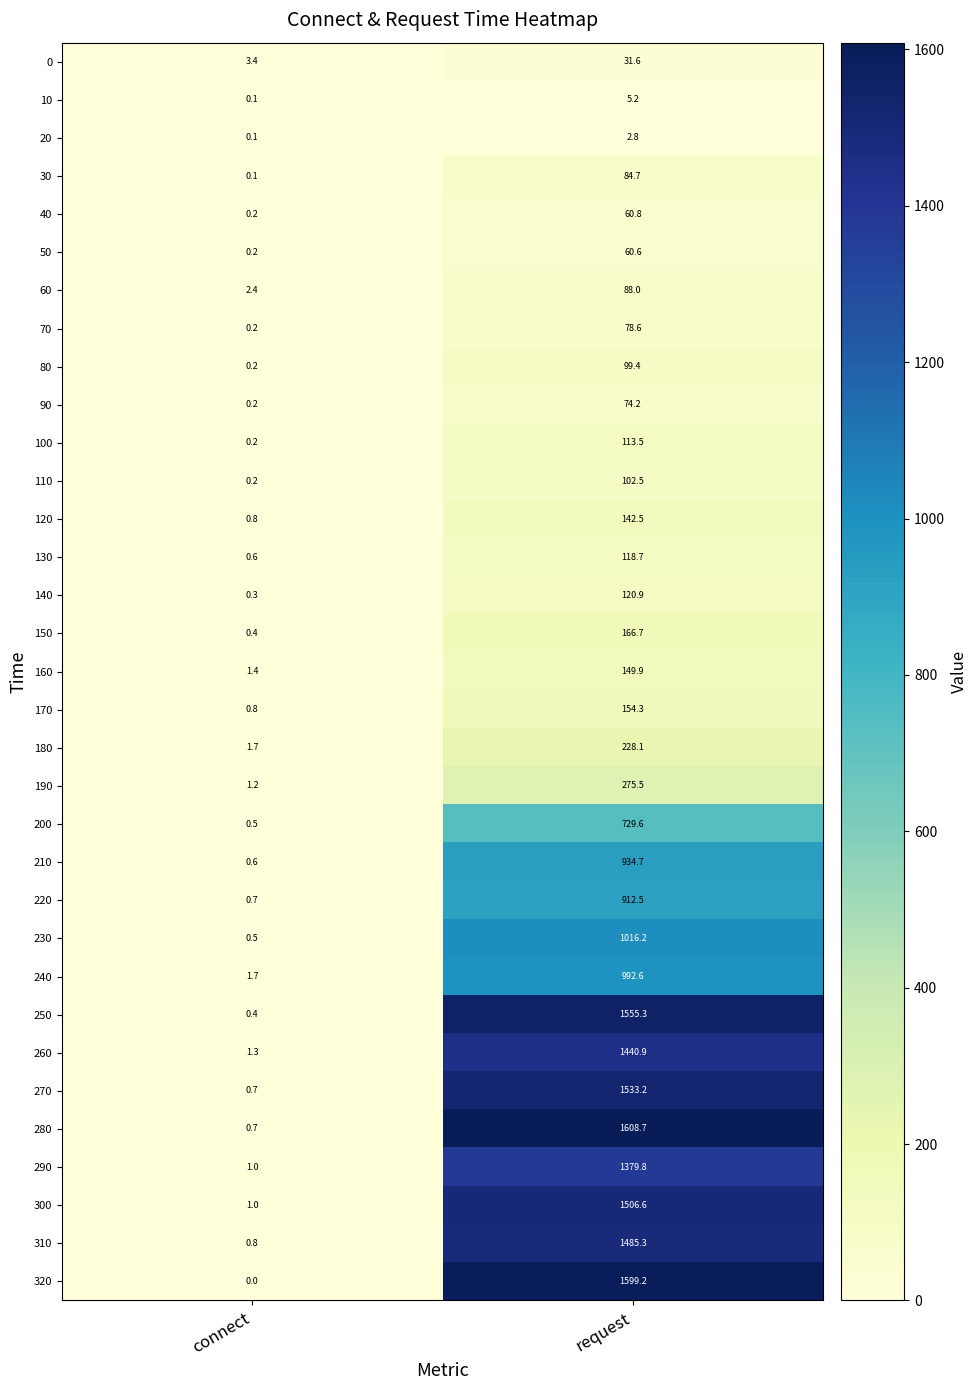

What is the greatest value displayed?

1608.7